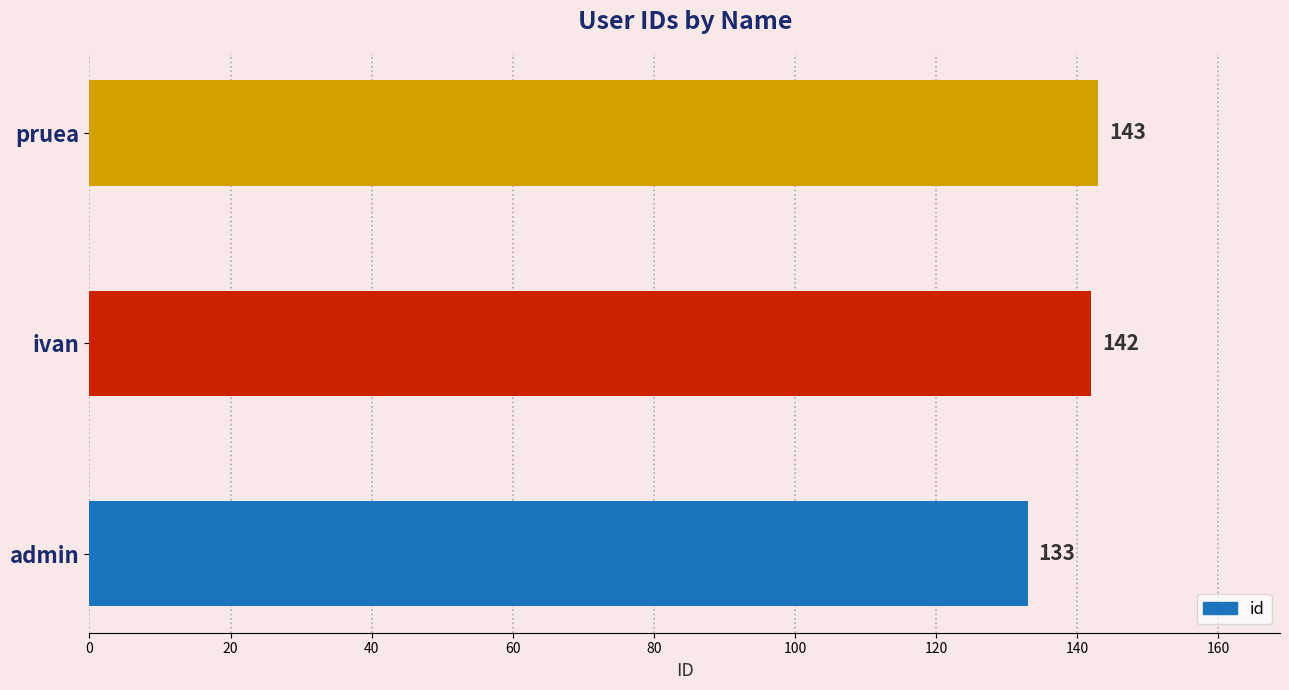

List the labels in order of value, largest first.

pruea, ivan, admin